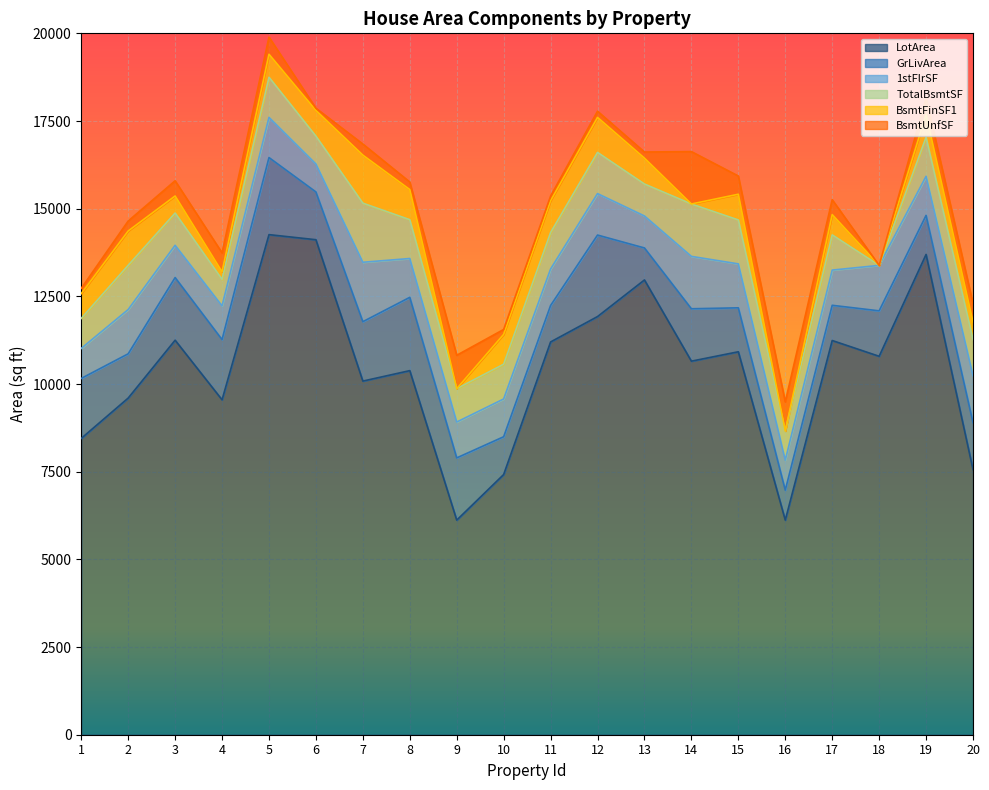

True or false: BsmtFinSF1 and TotalBsmtSF cross at least once.

False